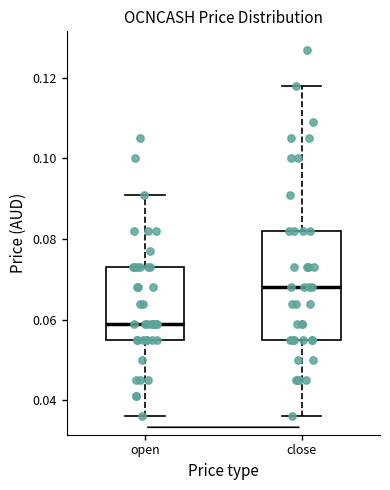

Reading left to right, transcribe this box plot: for each box, give where its median line is, the range the box spans, and where its two whiskers end, as read against the y-axis. The values are not printed on the chart, so give them approximately, as read against the axis.

open: median 0.060, box 0.056 to 0.074, whiskers 0.036 to 0.092
close: median 0.068, box 0.056 to 0.082, whiskers 0.036 to 0.118